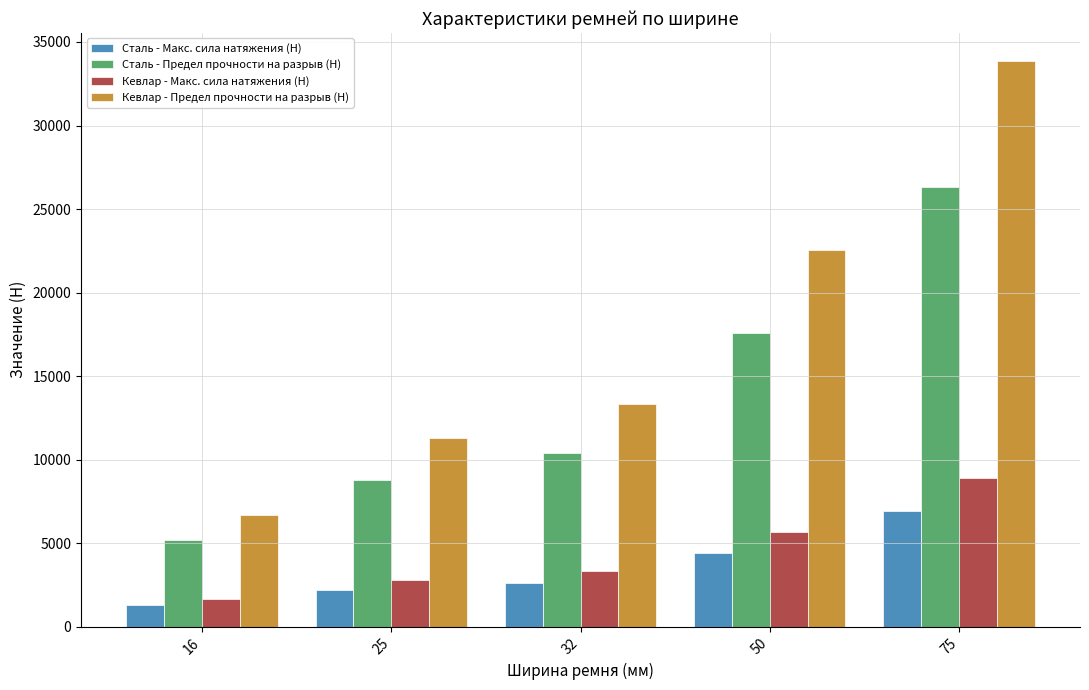

Rank the categories by Сталь - Макс. сила натяжения (Н) value from highest to lowest.

75, 50, 32, 25, 16